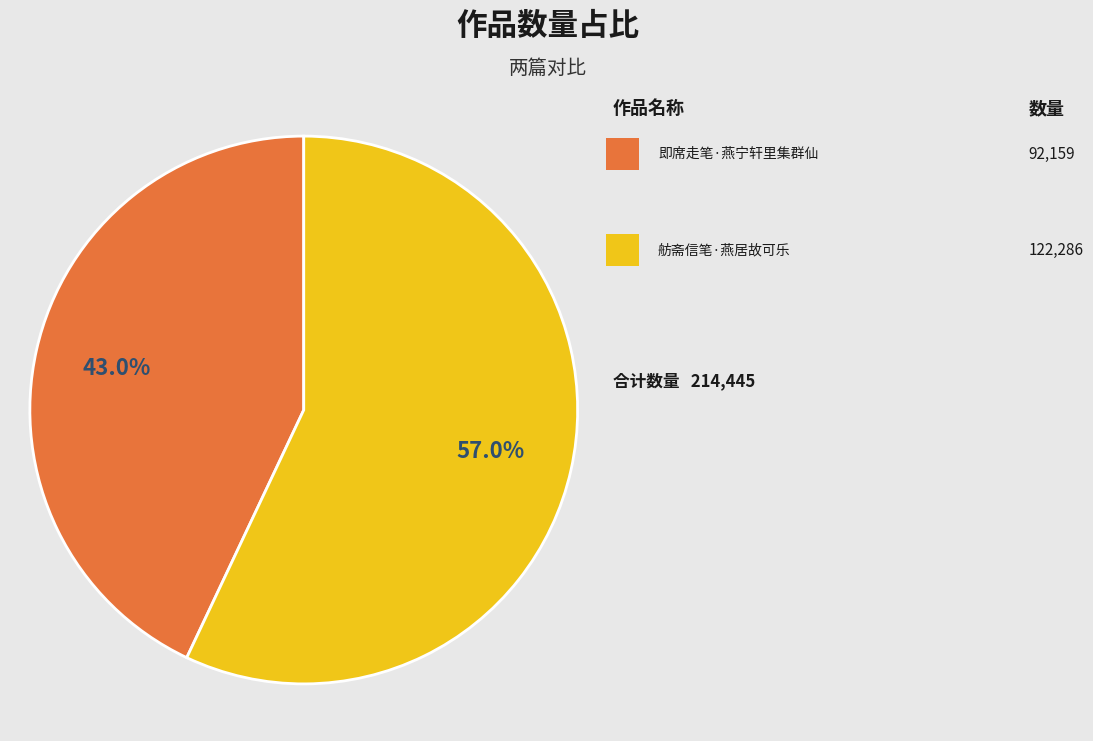

Is there a majority slice in this chart?

Yes